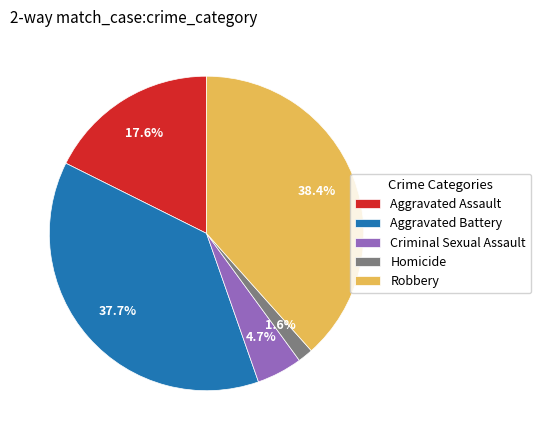

Does any single category account for the majority?

No